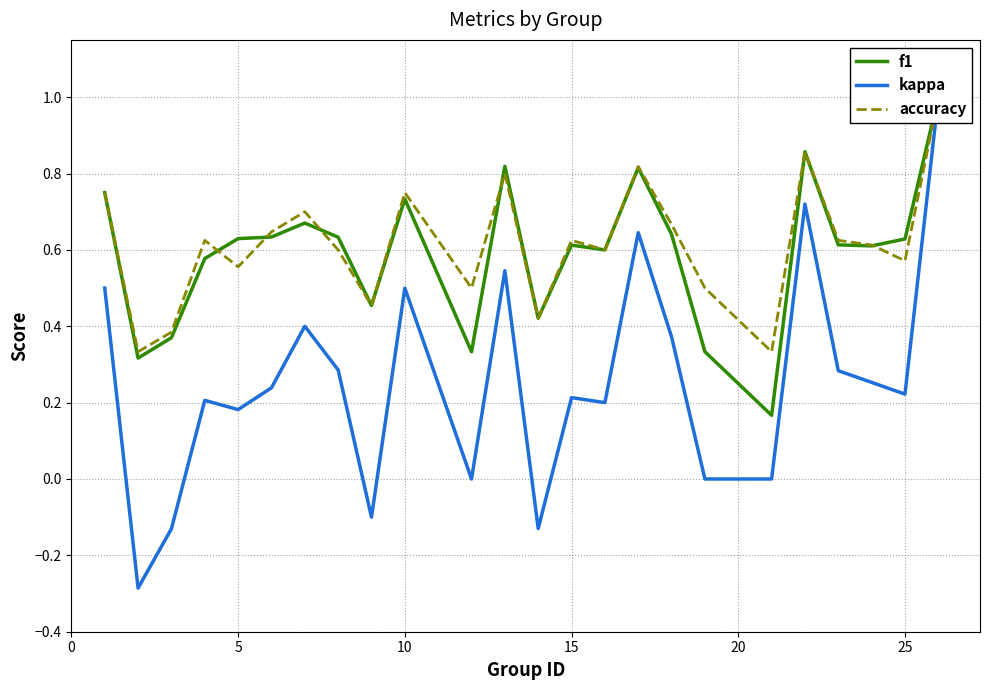

Is it true that kappa equals 0.4 at 15?

False